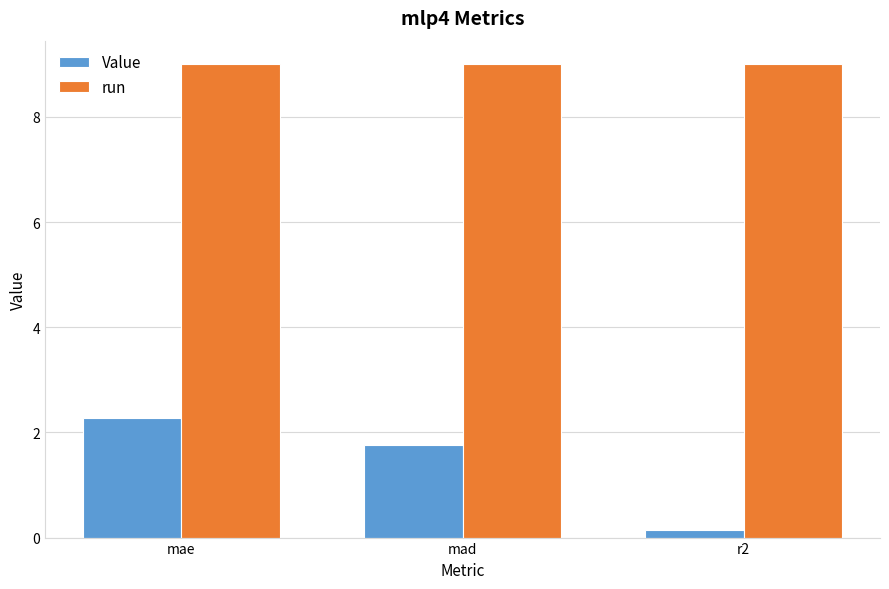

How many series are shown in this chart?

2